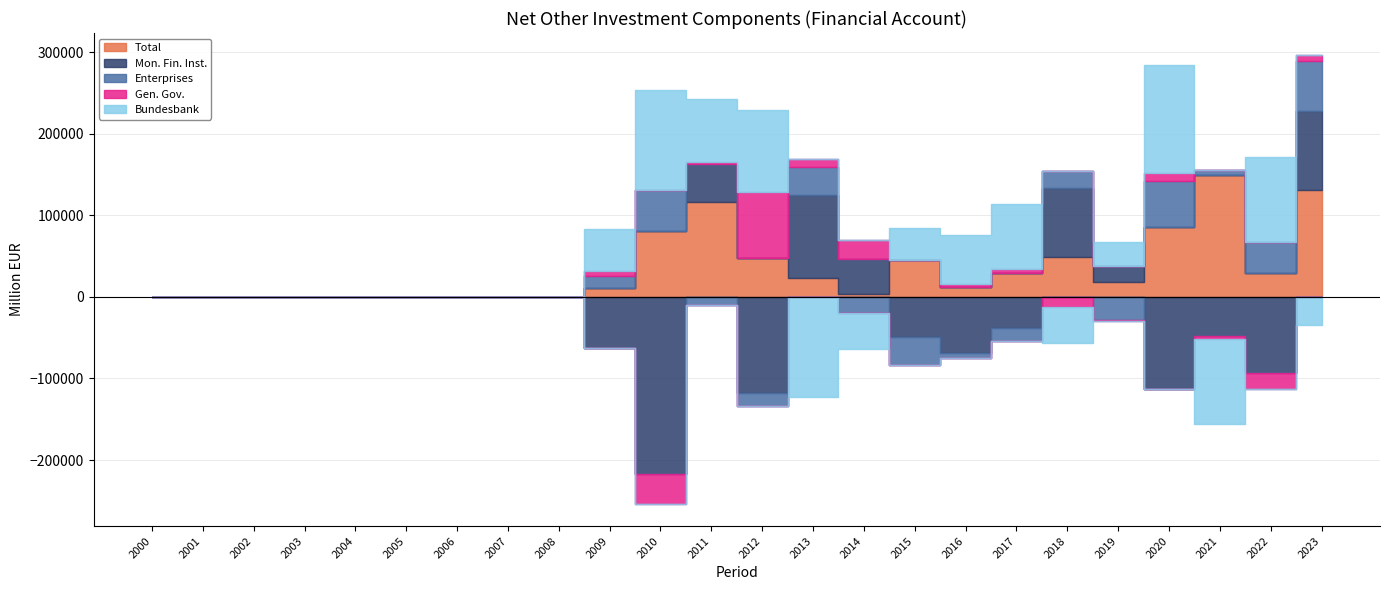

What is the maximum value for Net other investment Total (Financial account)?

149480